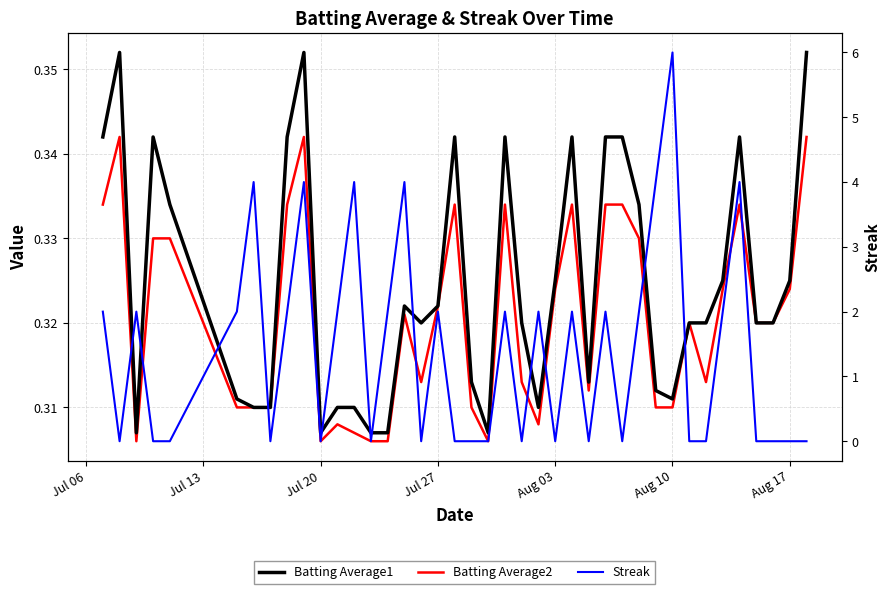

True or false: Batting Average2 and Batting Average1 intersect in this chart.

False